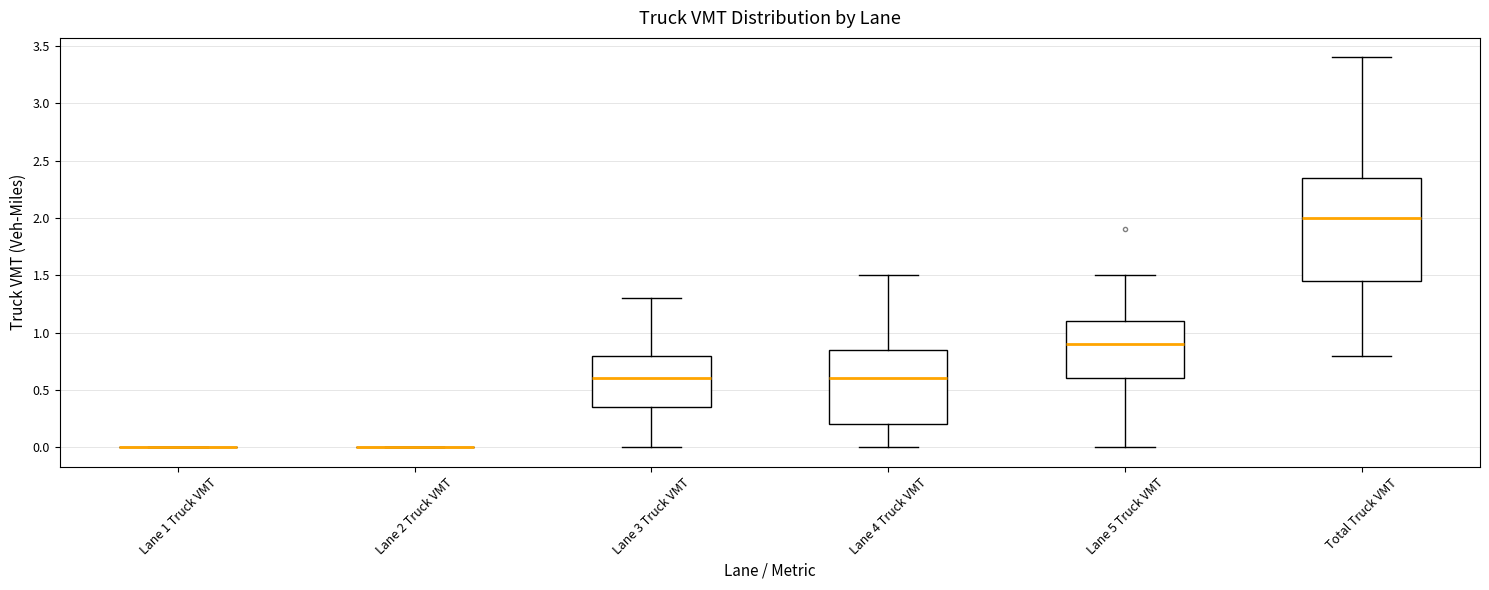

Where does the lower whisker of the box for Lane 3 Truck VMT end on the y-axis? The values are not printed on the chart, so give them approximately, as read against the axis.

0.00